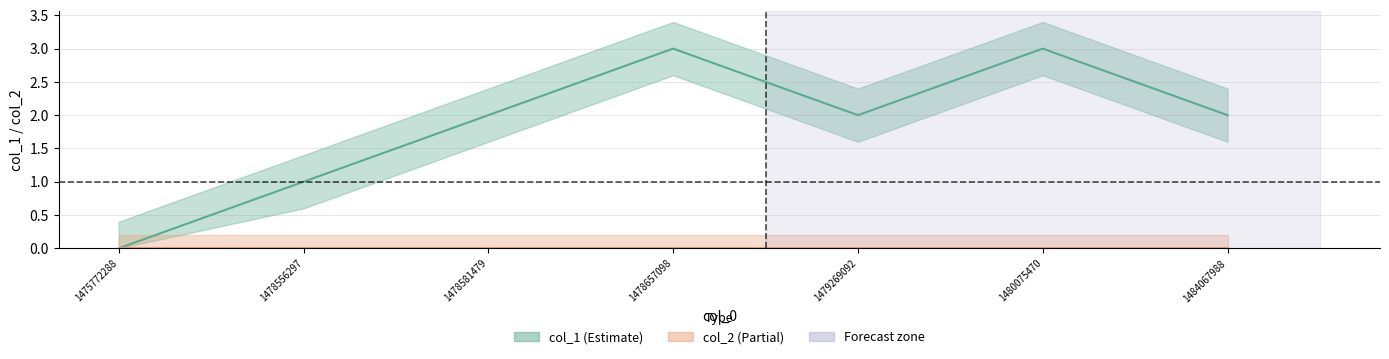

True or false: the data shows 2 at 1484067988.

True